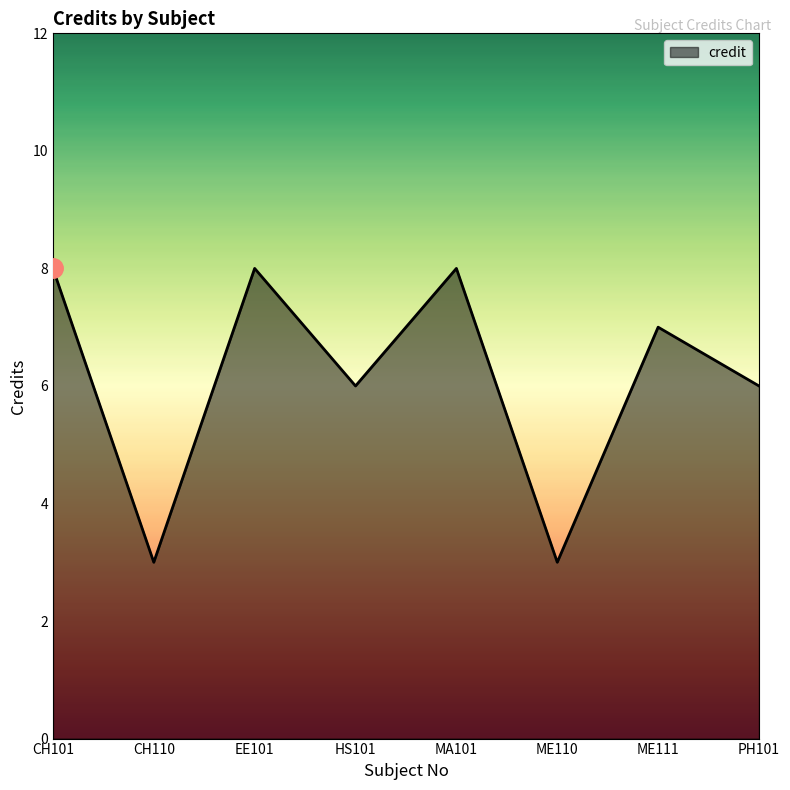

How many interior local valleys (lower than both neighbors) does the data have?

3